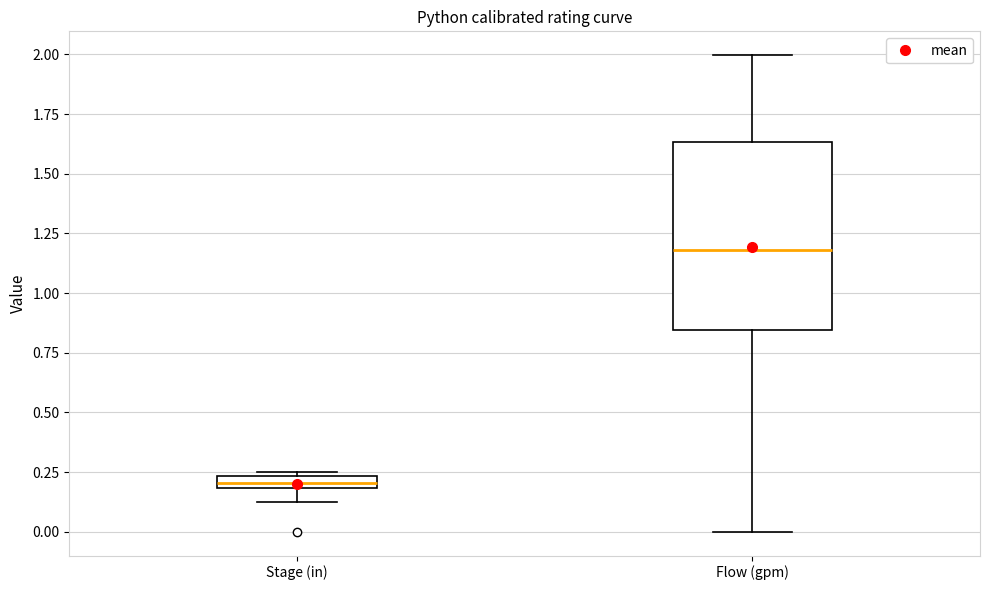

Where is the lower edge of the box for Flow (gpm) on the y-axis? The values are not printed on the chart, so give them approximately, as read against the axis.

0.85